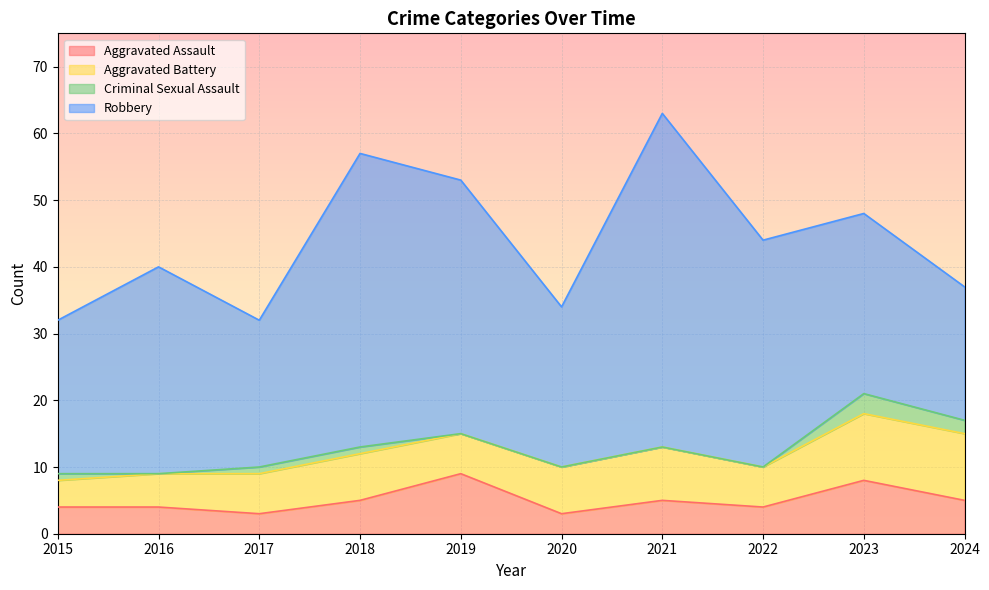

True or false: Aggravated Battery and Robbery cross at least once.

False